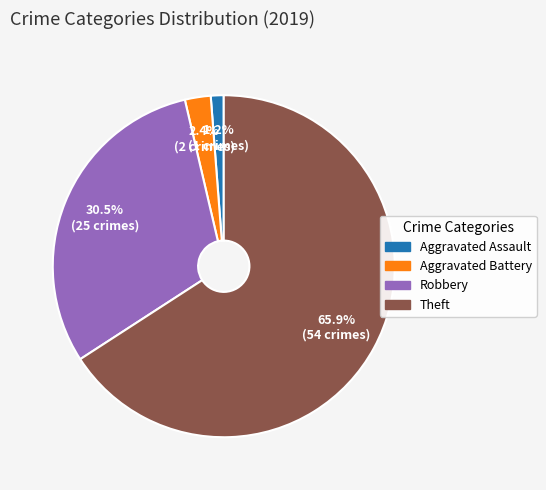

To the nearest percent, what is the average slice percentage?

25%